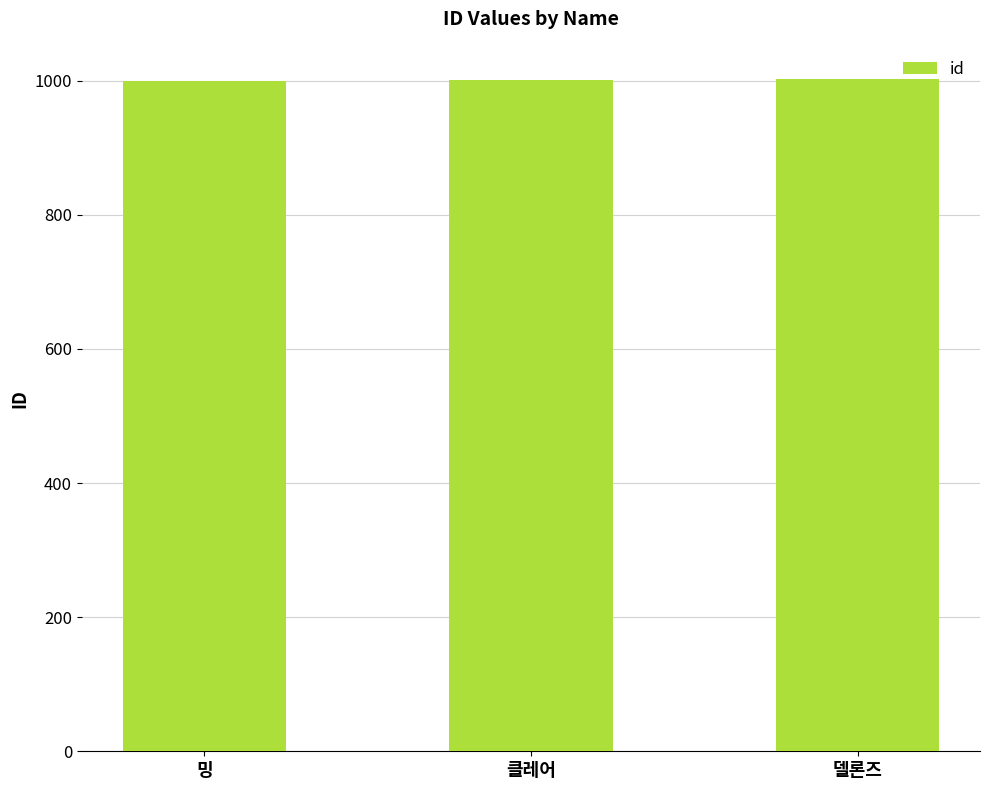

What is the change in value from 밍 to 델론즈?

+2